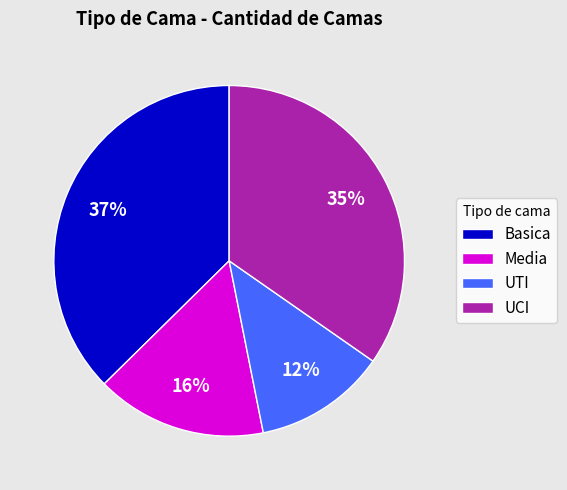

What is the smallest slice in the pie chart?

UTI